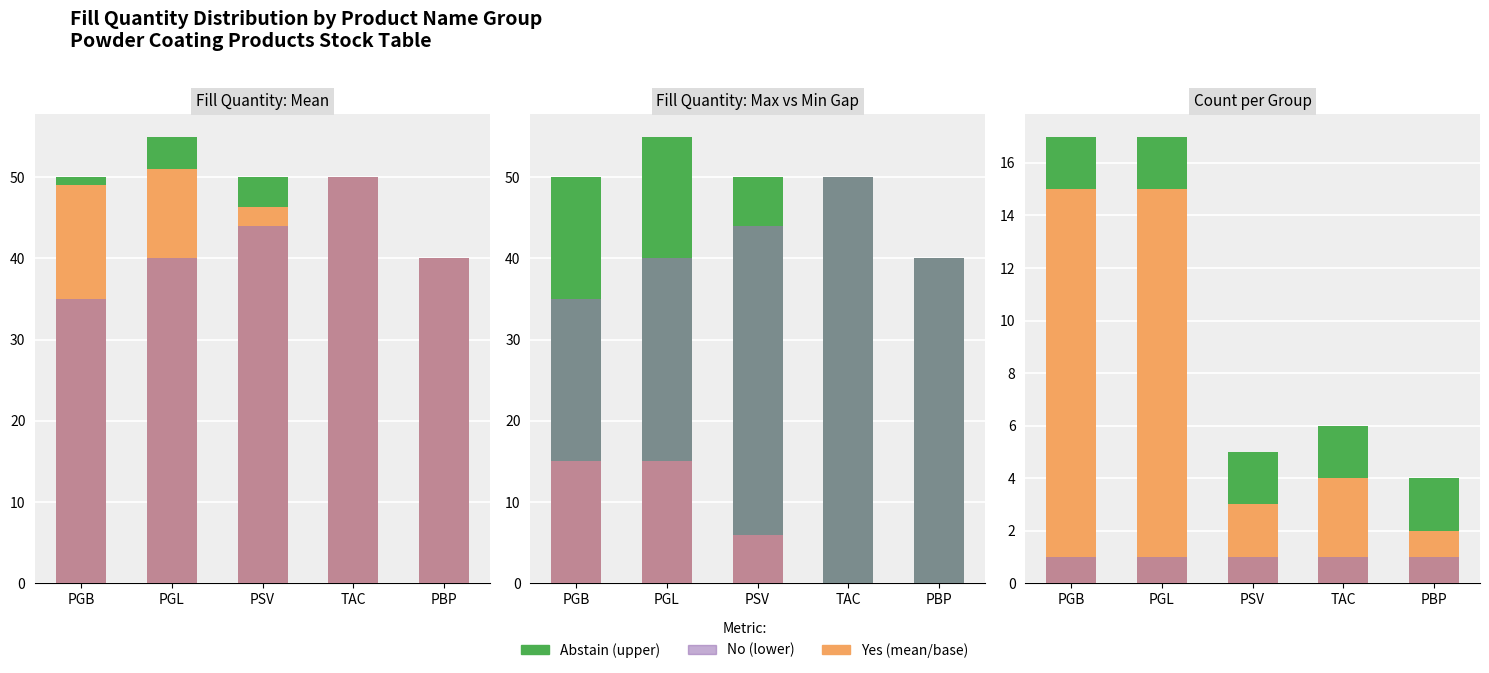

What is the sum of the Abstain values at TAC and PGL?

4